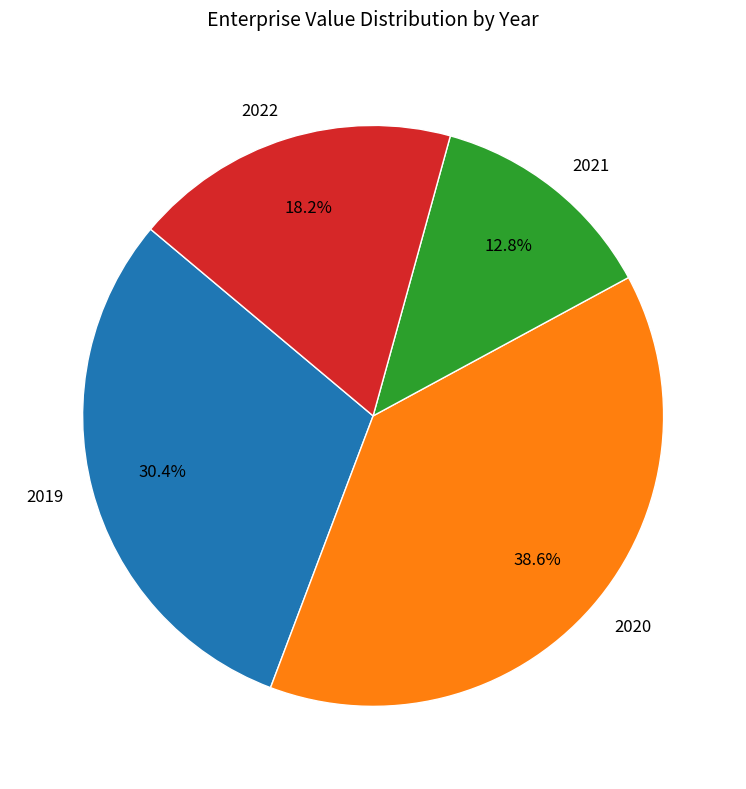

Count the number of slices in the pie.

4